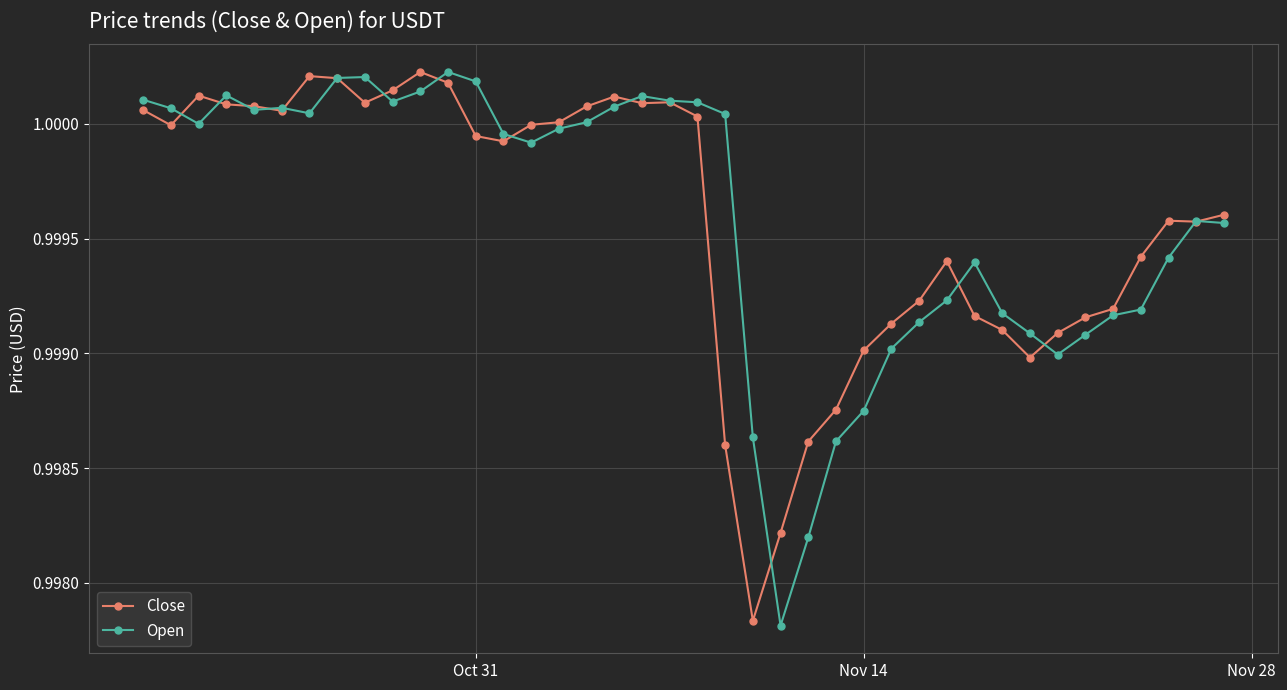

What are all the series names shown in the legend?

Close, Open